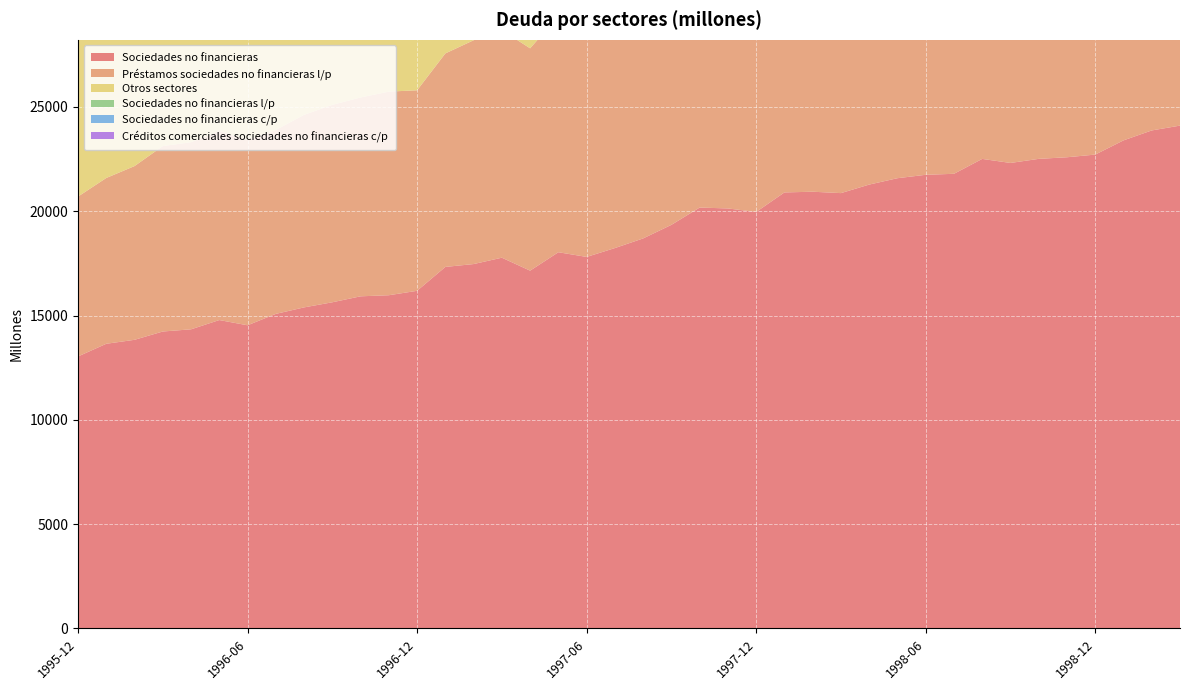

Reading left to right, transcribe all the data shown in this chart.

Sociedades no financieras: 1995-12=13040	1996-01=13648	1996-02=13838	1996-03=14236	1996-04=14341	1996-05=14785	1996-06=14534	1996-07=15081	1996-08=15392	1996-09=15637	1996-10=15923	1996-11=15975	1996-12=16187	1997-01=17332	1997-02=17469	1997-03=17774	1997-04=17153	1997-05=18036	1997-06=17811	1997-07=18236	1997-08=18698	1997-09=19349	1997-10=20178	1997-11=20135	1997-12=19966	1998-01=20903	1998-02=20937	1998-03=20870	1998-04=21279	1998-05=21585	1998-06=21748	1998-07=21796	1998-08=22510	1998-09=22316	1998-10=22512	1998-11=22589	1998-12=22717	1999-01=23398	1999-02=23875	1999-03=24106
Préstamos sociedades no financieras l/p: 1995-12=7664	1996-01=7948	1996-02=8328	1996-03=8889	1996-04=8970	1996-05=9064	1996-06=8882	1996-07=8816	1996-08=9231	1996-09=9465	1996-10=9533	1996-11=9761	1996-12=9612	1997-01=10235	1997-02=10729	1997-03=10909	1997-04=10658	1997-05=11326	1997-06=11295	1997-07=11501	1997-08=11922	1997-09=11794	1997-10=12116	1997-11=12304	1997-12=12035	1998-01=12471	1998-02=12737	1998-03=12639	1998-04=12824	1998-05=13182	1998-06=13757	1998-07=13849	1998-08=14160	1998-09=14277	1998-10=14357	1998-11=14478	1998-12=14452	1999-01=14993	1999-02=15156	1999-03=15180
Otros sectores: 1995-12=13139	1996-01=13784	1996-02=13954	1996-03=14411	1996-04=14516	1996-05=14940	1996-06=14715	1996-07=15271	1996-08=15562	1996-09=15821	1996-10=16098	1996-11=16130	1996-12=16438	1997-01=17534	1997-02=17651	1997-03=18028	1997-04=17400	1997-05=18263	1997-06=18063	1997-07=18481	1997-08=18923	1997-09=19603	1997-10=20499	1997-11=20436	1997-12=20372	1998-01=21305	1998-02=21319	1998-03=21330	1998-04=21701	1998-05=21987	1998-06=22240	1998-07=22241	1998-08=22935	1998-09=22823	1998-10=22960	1998-11=23017	1998-12=23216	1999-01=23841	1999-02=24298	1999-03=24537
Sociedades no financieras l/p: 1995-12=8941	1996-01=9425	1996-02=9795	1996-03=10401	1996-04=10427	1996-05=10681	1996-06=10513	1996-07=10681	1996-08=11086	1996-09=11380	1996-10=11549	1996-11=11767	1996-12=11722	1997-01=12611	1997-02=13074	1997-03=13318	1997-04=13091	1997-05=13749	1997-06=13768	1997-07=14112	1997-08=14523	1997-09=14845	1997-10=15286	1997-11=15464	1997-12=15359	1998-01=15844	1998-02=16100	1998-03=16132	1998-04=16371	1998-05=16692	1998-06=17254	1998-07=17411	1998-08=17712	1998-09=17975	1998-10=18114	1998-11=18225	1998-12=18563	1999-01=19307	1999-02=19810	1999-03=19939
Sociedades no financieras c/p: 1995-12=4099	1996-01=4223	1996-02=4043	1996-03=3835	1996-04=3914	1996-05=4104	1996-06=4021	1996-07=4400	1996-08=4306	1996-09=4257	1996-10=4374	1996-11=4208	1996-12=4465	1997-01=4721	1997-02=4395	1997-03=4456	1997-04=4062	1997-05=4287	1997-06=4043	1997-07=4124	1997-08=4175	1997-09=4504	1997-10=4892	1997-11=4671	1997-12=4607	1998-01=5059	1998-02=4837	1998-03=4738	1998-04=4908	1998-05=4893	1998-06=4494	1998-07=4385	1998-08=4798	1998-09=4341	1998-10=4398	1998-11=4364	1998-12=4154	1999-01=4091	1999-02=4065	1999-03=4167
Créditos comerciales sociedades no financieras c/p: 1995-12=3189	1996-01=3340	1996-02=3207	1996-03=3009	1996-04=3172	1996-05=3463	1996-06=3257	1996-07=3656	1996-08=3647	1996-09=3631	1996-10=3776	1996-11=3723	1996-12=4028	1997-01=4270	1997-02=3932	1997-03=3760	1997-04=3441	1997-05=3665	1997-06=3280	1997-07=3395	1997-08=3555	1997-09=3857	1997-10=4259	1997-11=4010	1997-12=3916	1998-01=4317	1998-02=4144	1998-03=4087	1998-04=4222	1998-05=4229	1998-06=3998	1998-07=3943	1998-08=4357	1998-09=3805	1998-10=3771	1998-11=3634	1998-12=3321	1999-01=3245	1999-02=3139	1999-03=3190